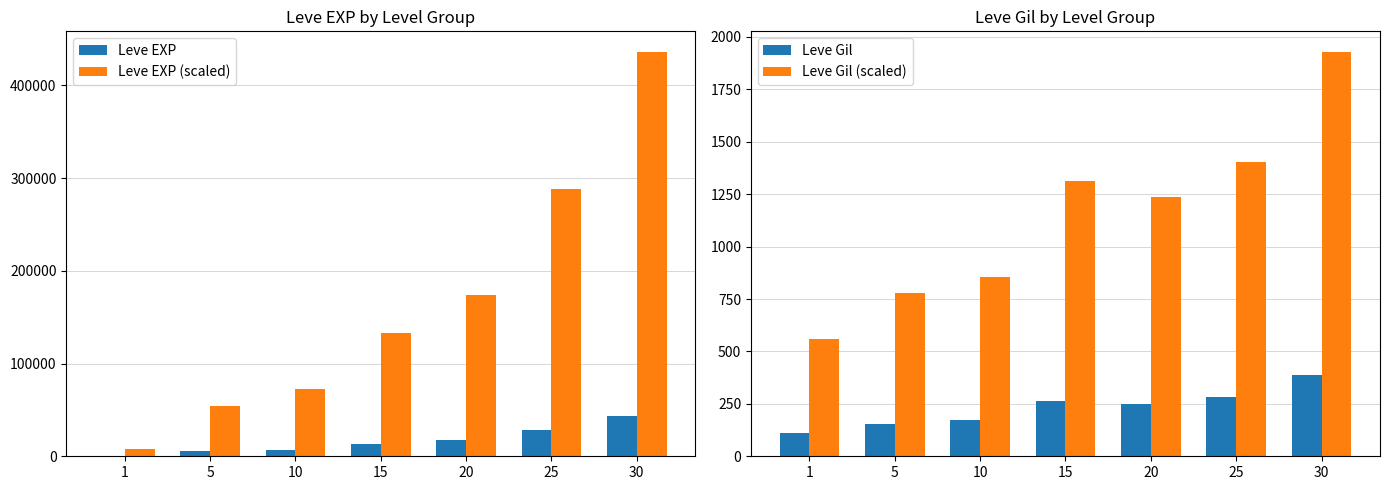

What is the spread (max minus min) of values at 25?

288419